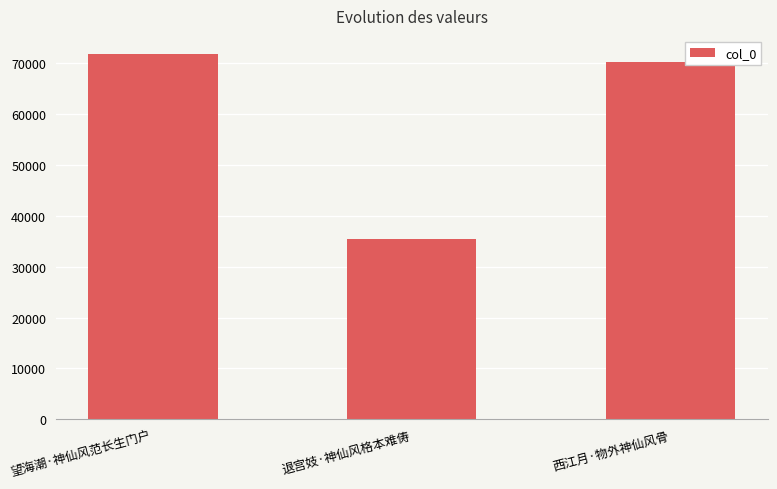

What is the value of the 1st bar from the left?

71771